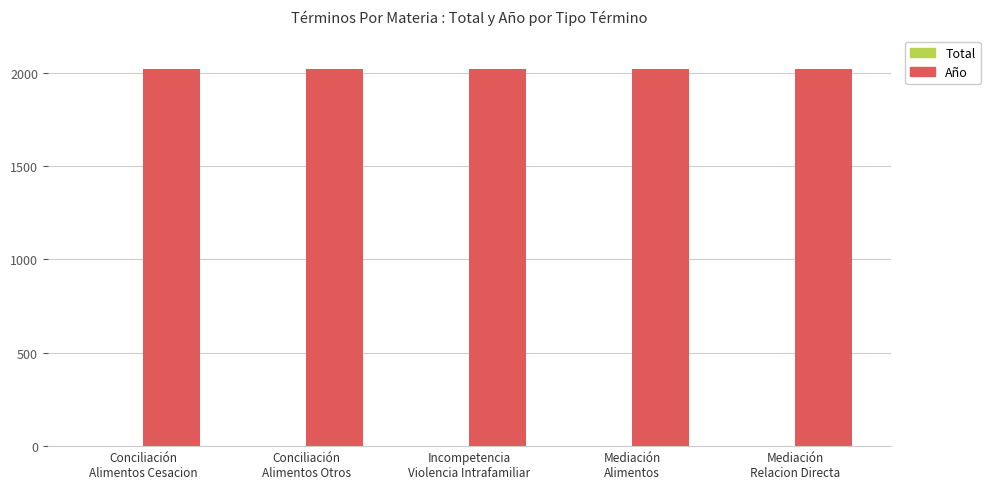

What is the sum of all Año values?

10105